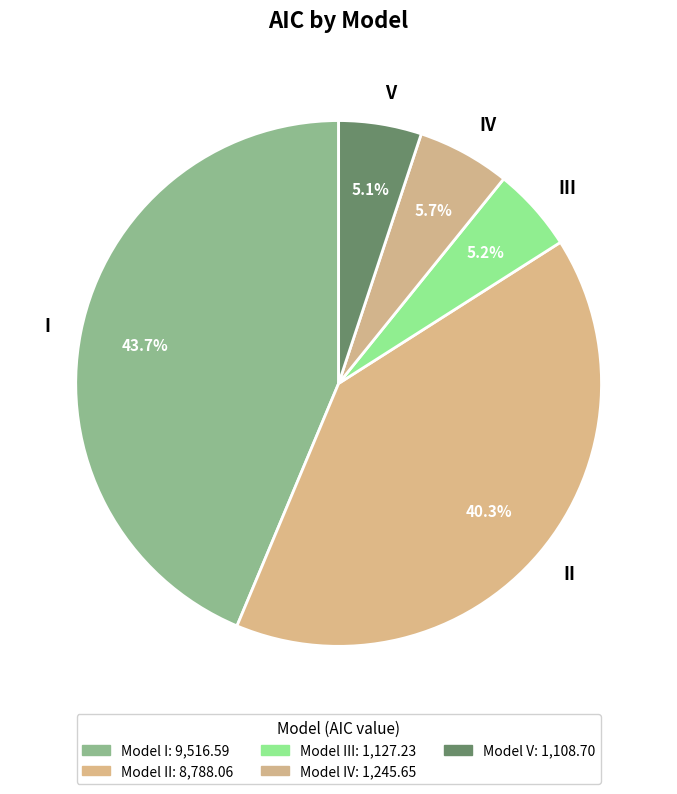

How many slices are in this pie chart?

5